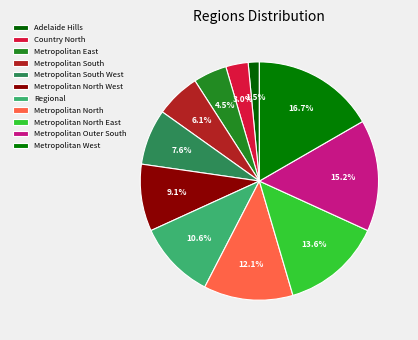

What is the change in value from Metropolitan North to Metropolitan North East?

+1